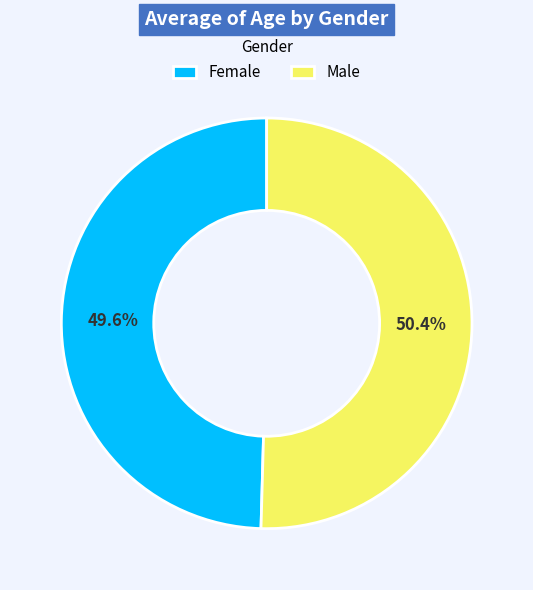

True or false: Female accounts for 62% of the total.

False